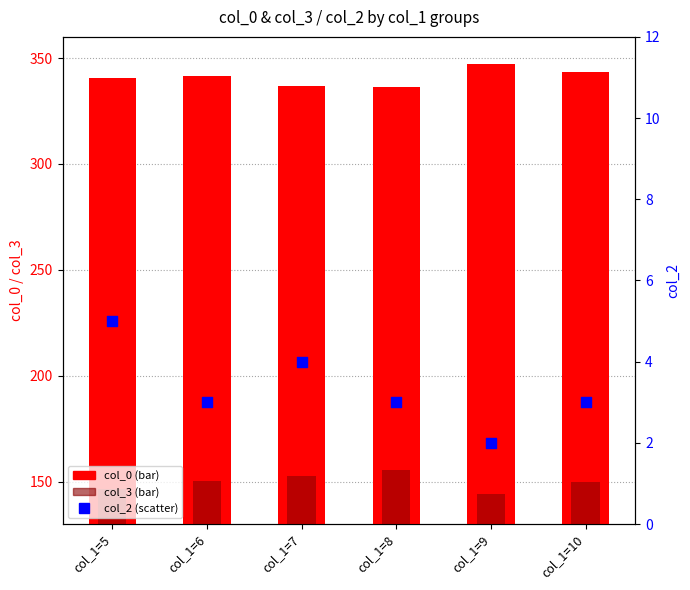

Which series has the largest total across all categories?

col_0